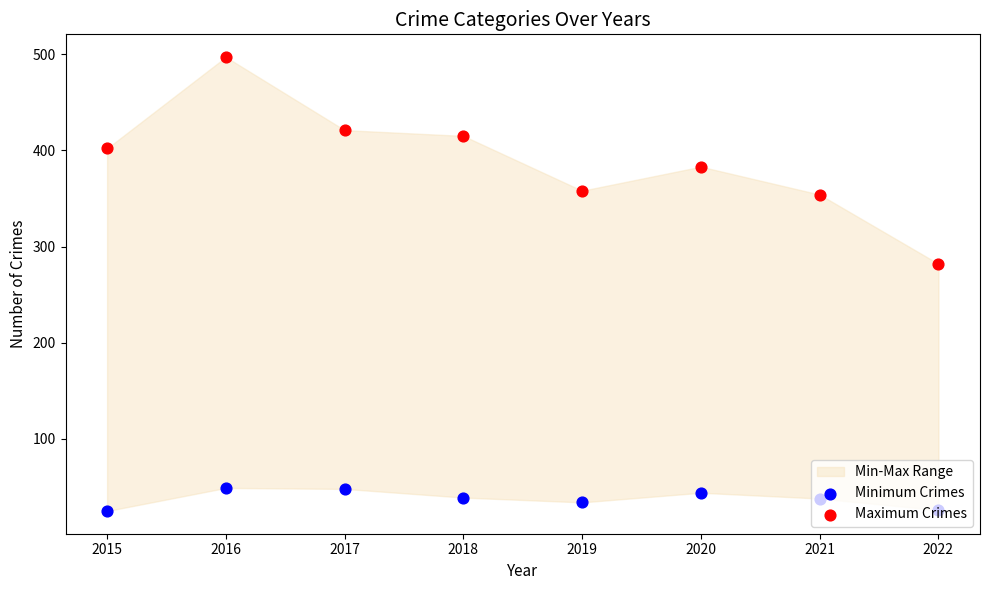

Which series contains the highest Y value?

Maximum Crimes